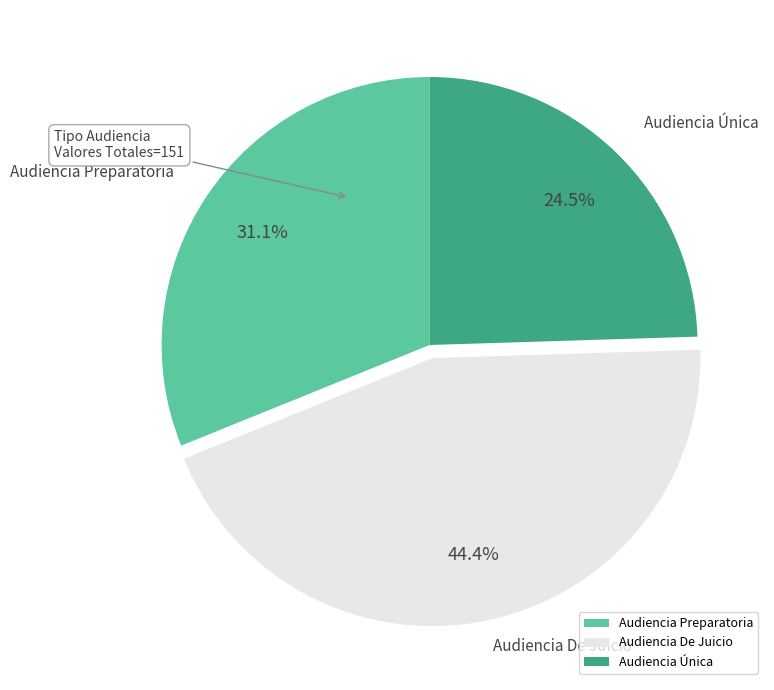

Between Audiencia Única and Audiencia Preparatoria, which is larger?

Audiencia Preparatoria